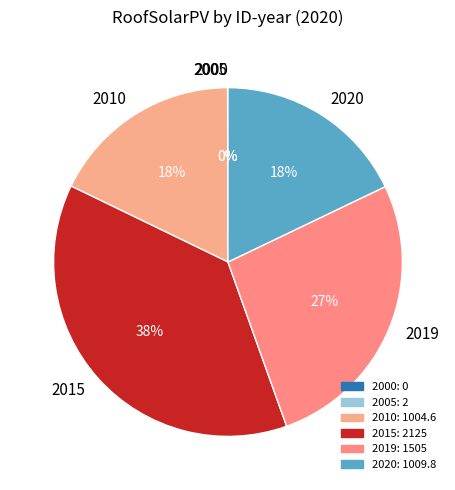

Approximately how many times larger is the value at 2015 compared to 2010?

2.1